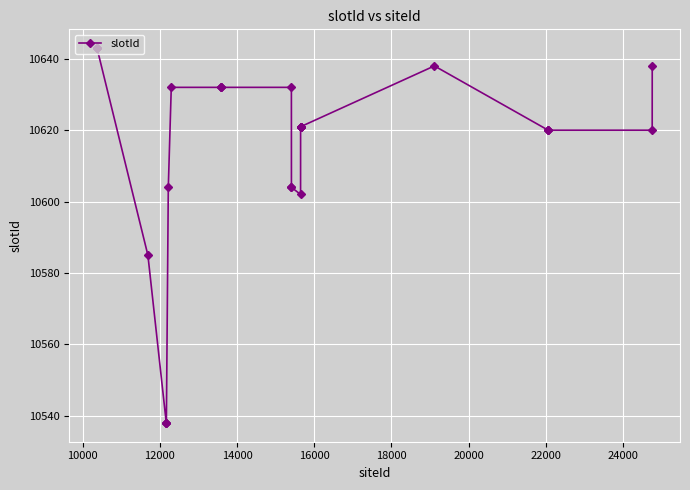

What is the value of the 25th point from the left?

10620